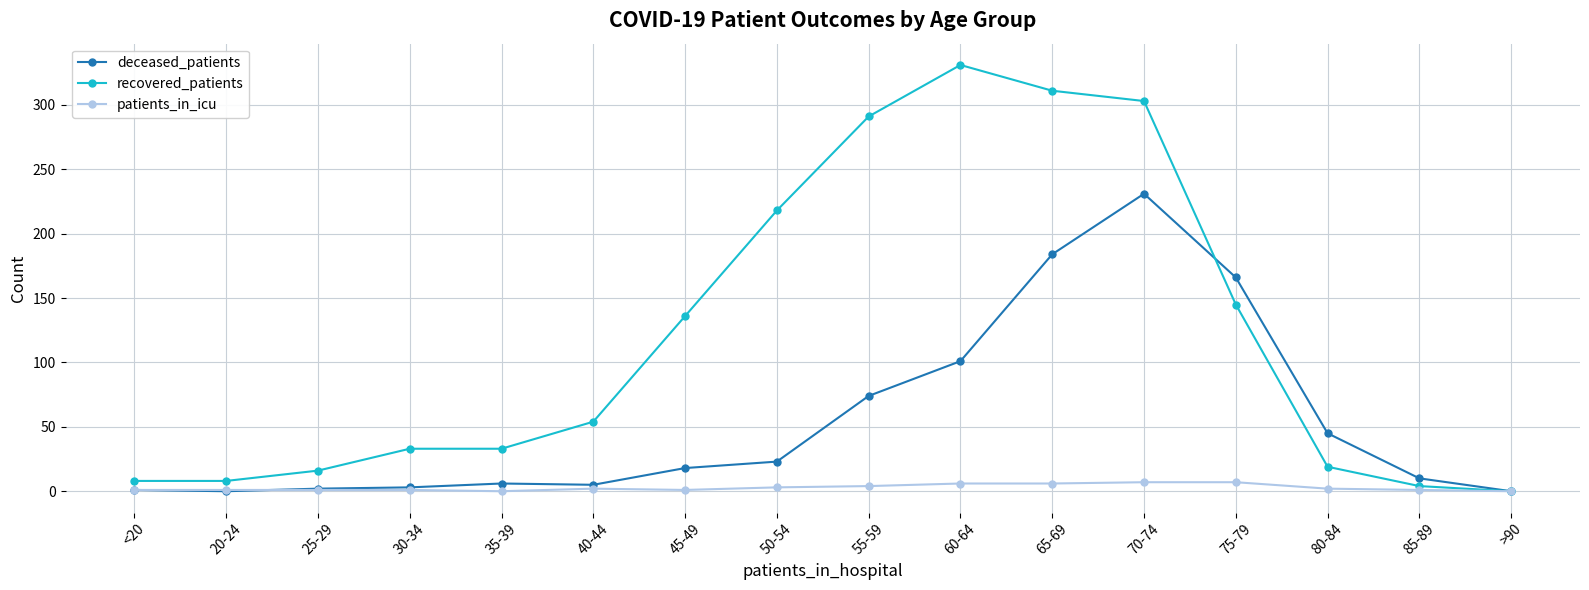

Which series has the largest total across all categories?

recovered_patients